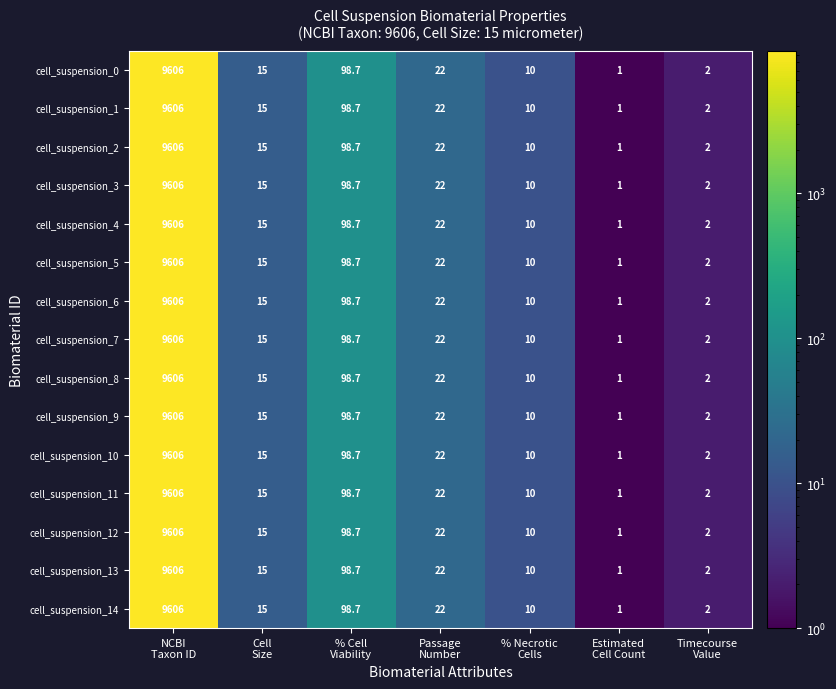

What is the difference between the second highest and second lowest values in the cell_suspension_14 series?

96.7